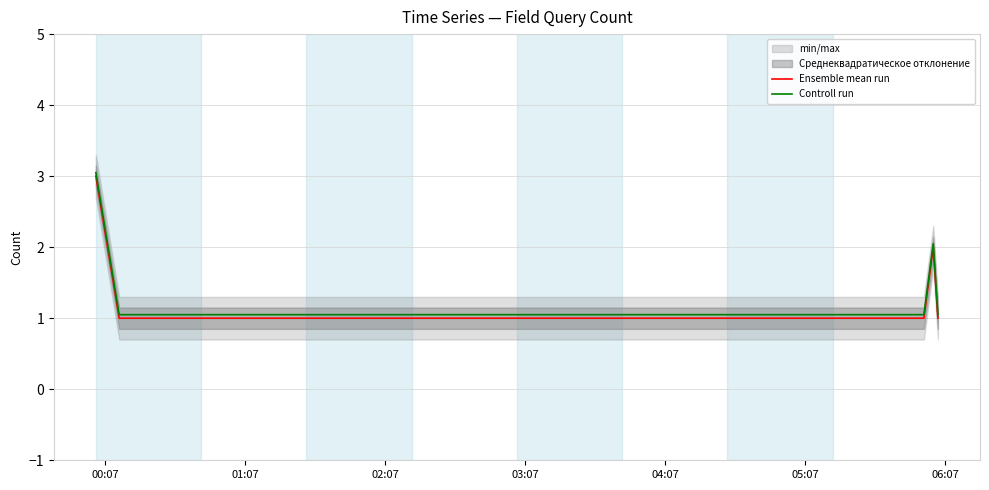

What is the lowest value of the Ensemble mean run series?

1.0